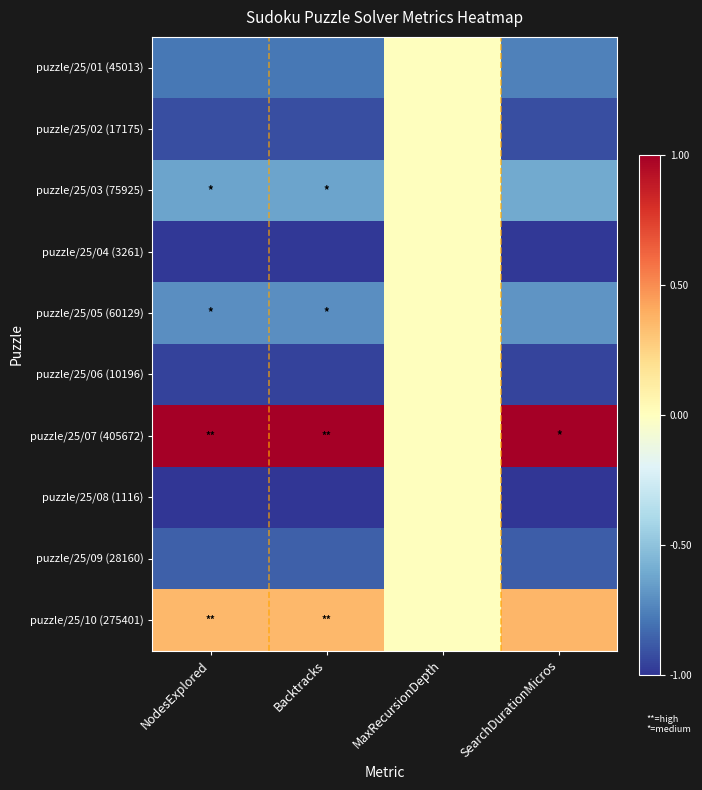

Which series changed the most between MaxRecursionDepth and SearchDurationMicros?

puzzle/25/07 (405672)